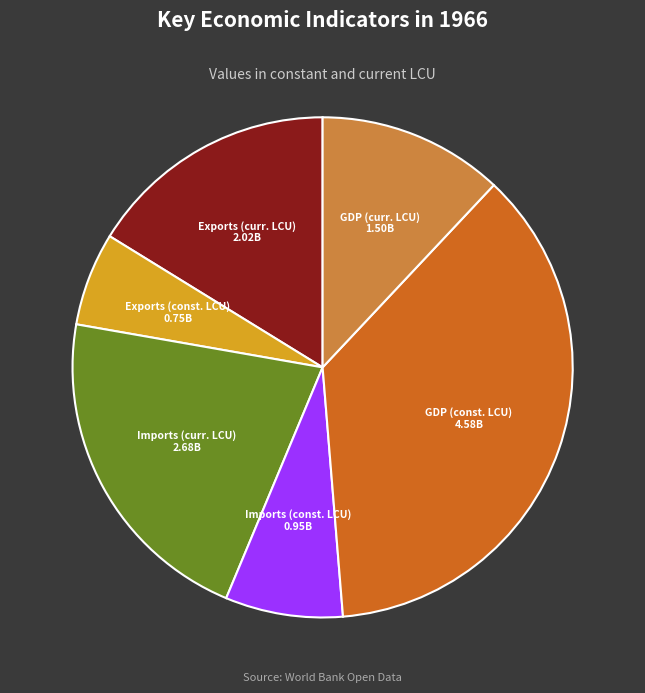

Does GDP (curr. LCU) represent more than half of the total?

No